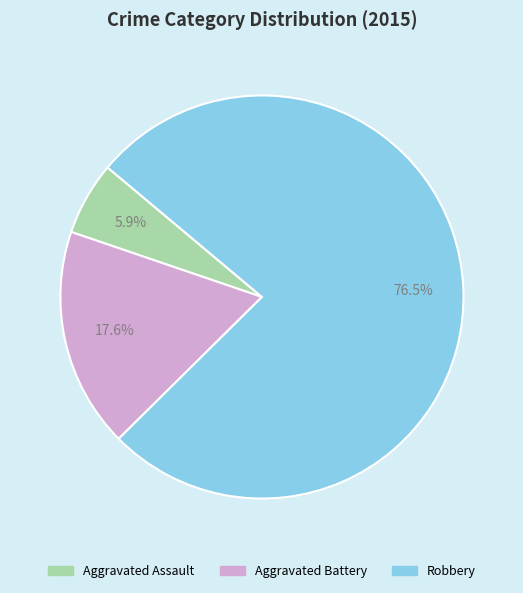

To the nearest percent, what is the difference between the Aggravated Battery and Robbery slice percentages?

59%